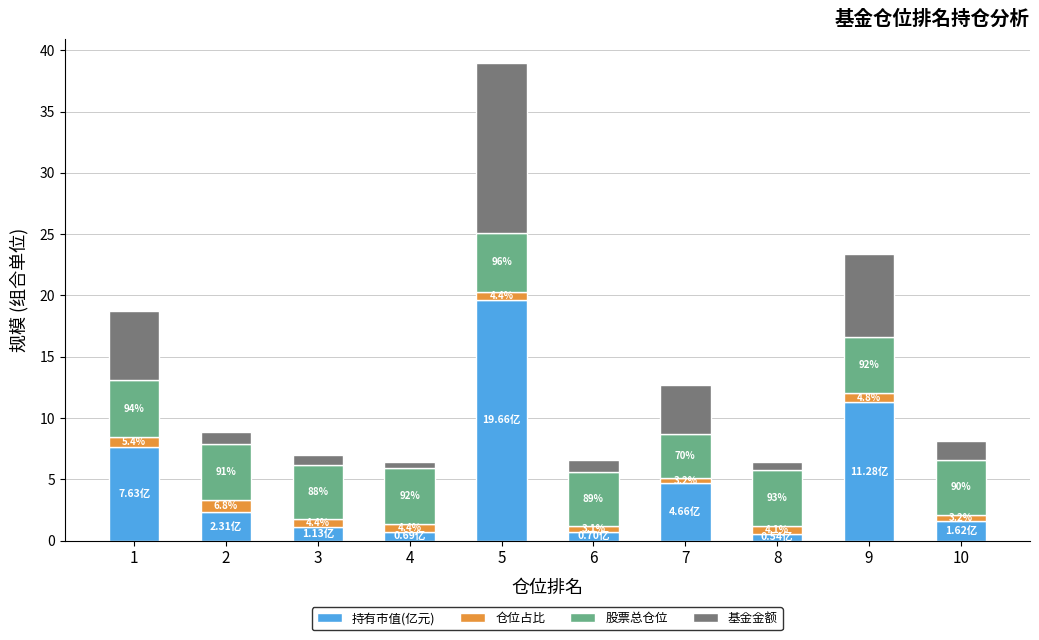

What are all the series names shown in the legend?

持有市值(亿元), 仓位占比, 股票总仓位, 基金金额